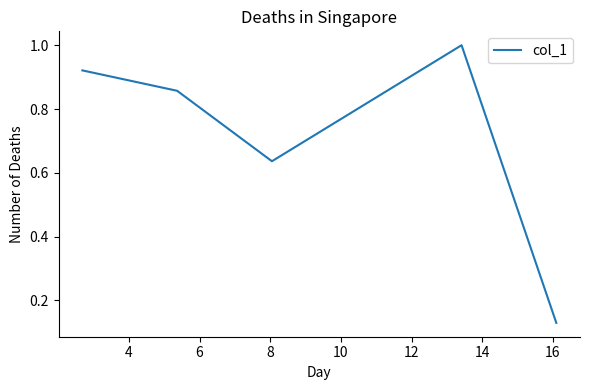

What is the sum of all values?

3.5